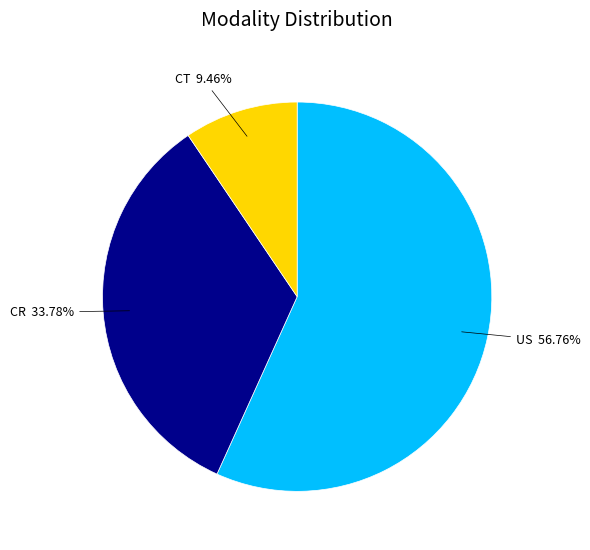

Which slice represents more than half of the pie?

US